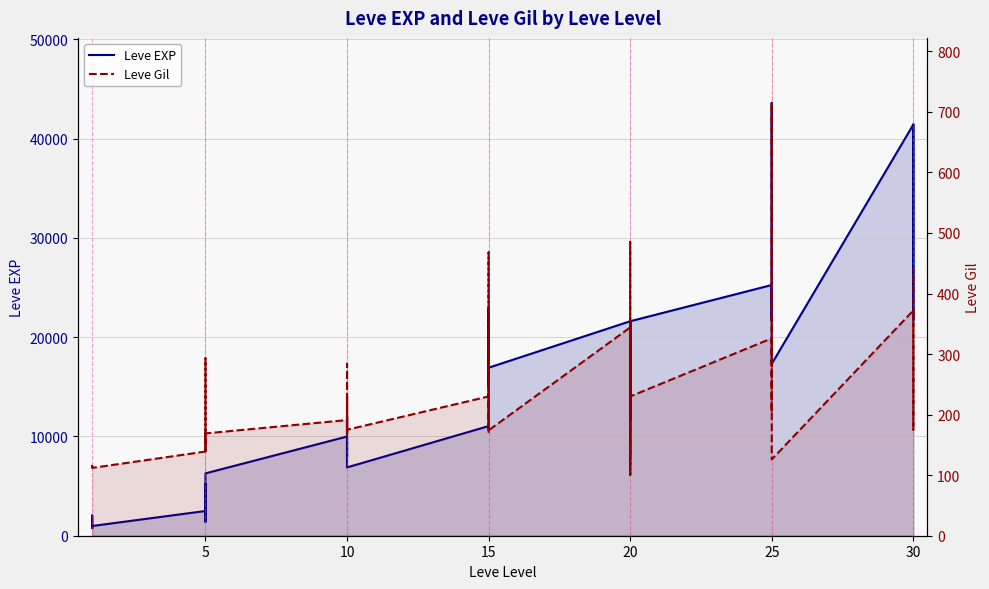

What is the label of the 26th point from the right?

10